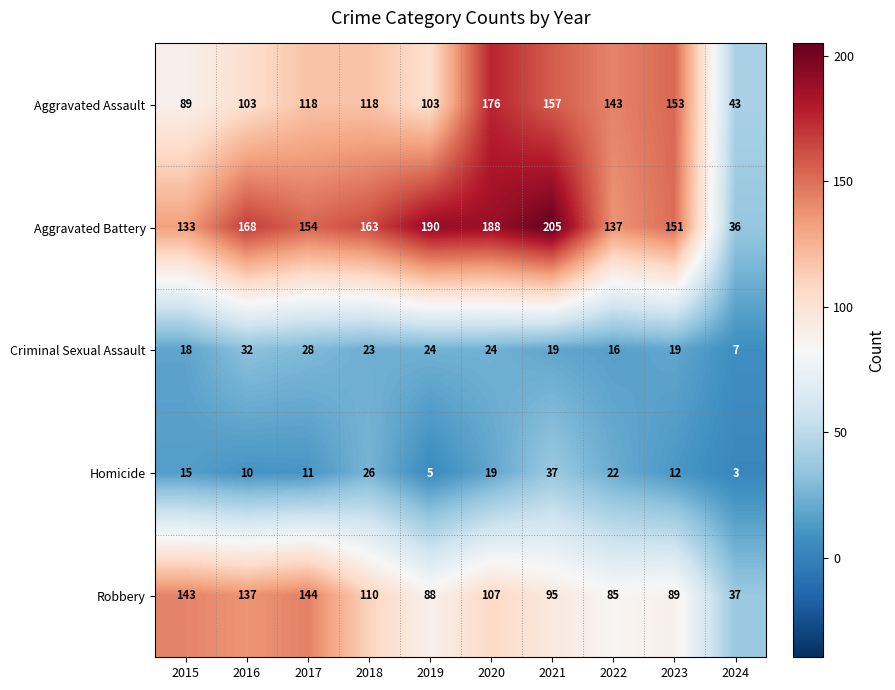

What is the smallest value displayed?

3